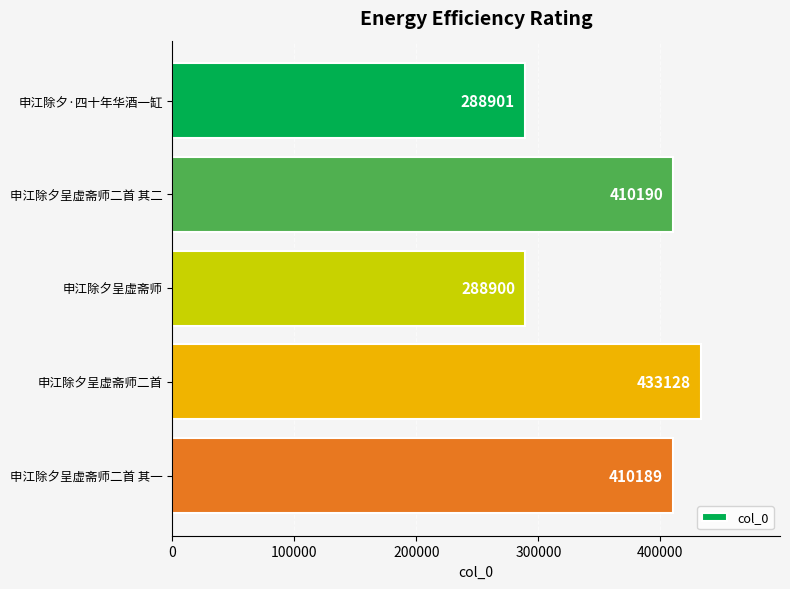

Count the number of data series in this chart.

1